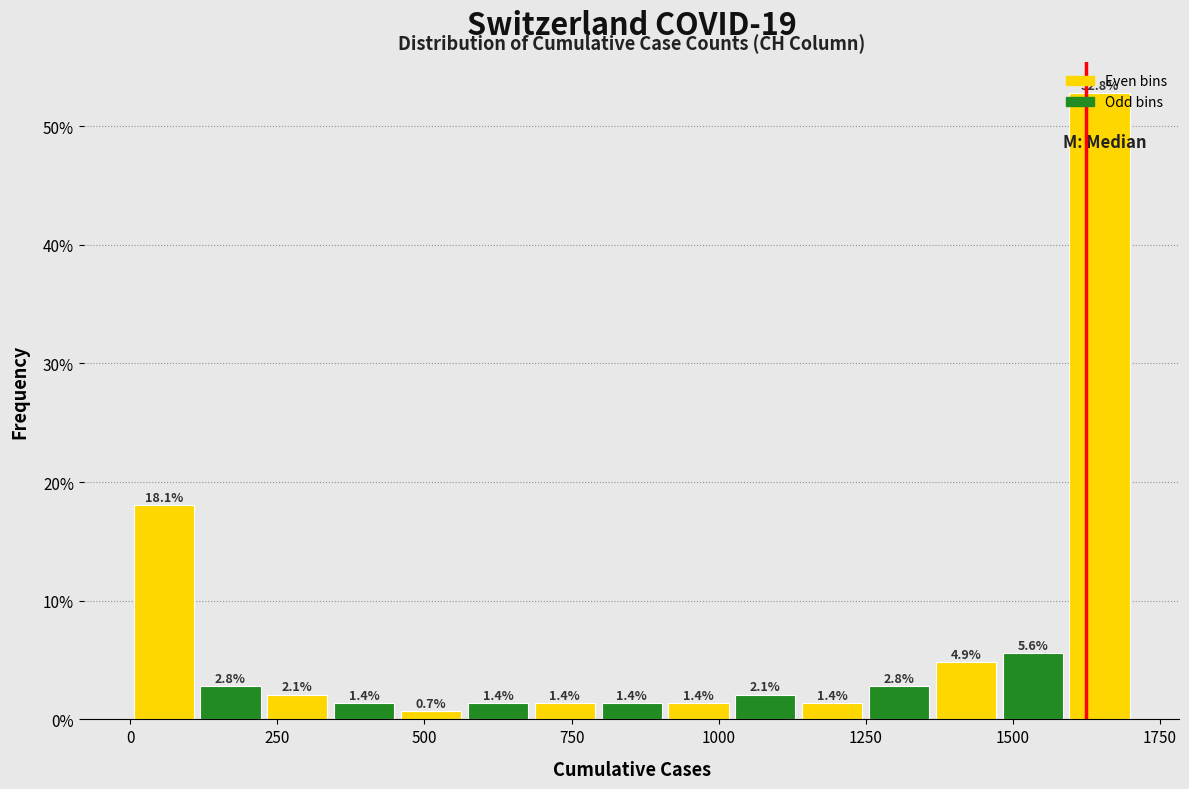

Read against the x-axis, roughly where is the centre of the tallest bar?

1650